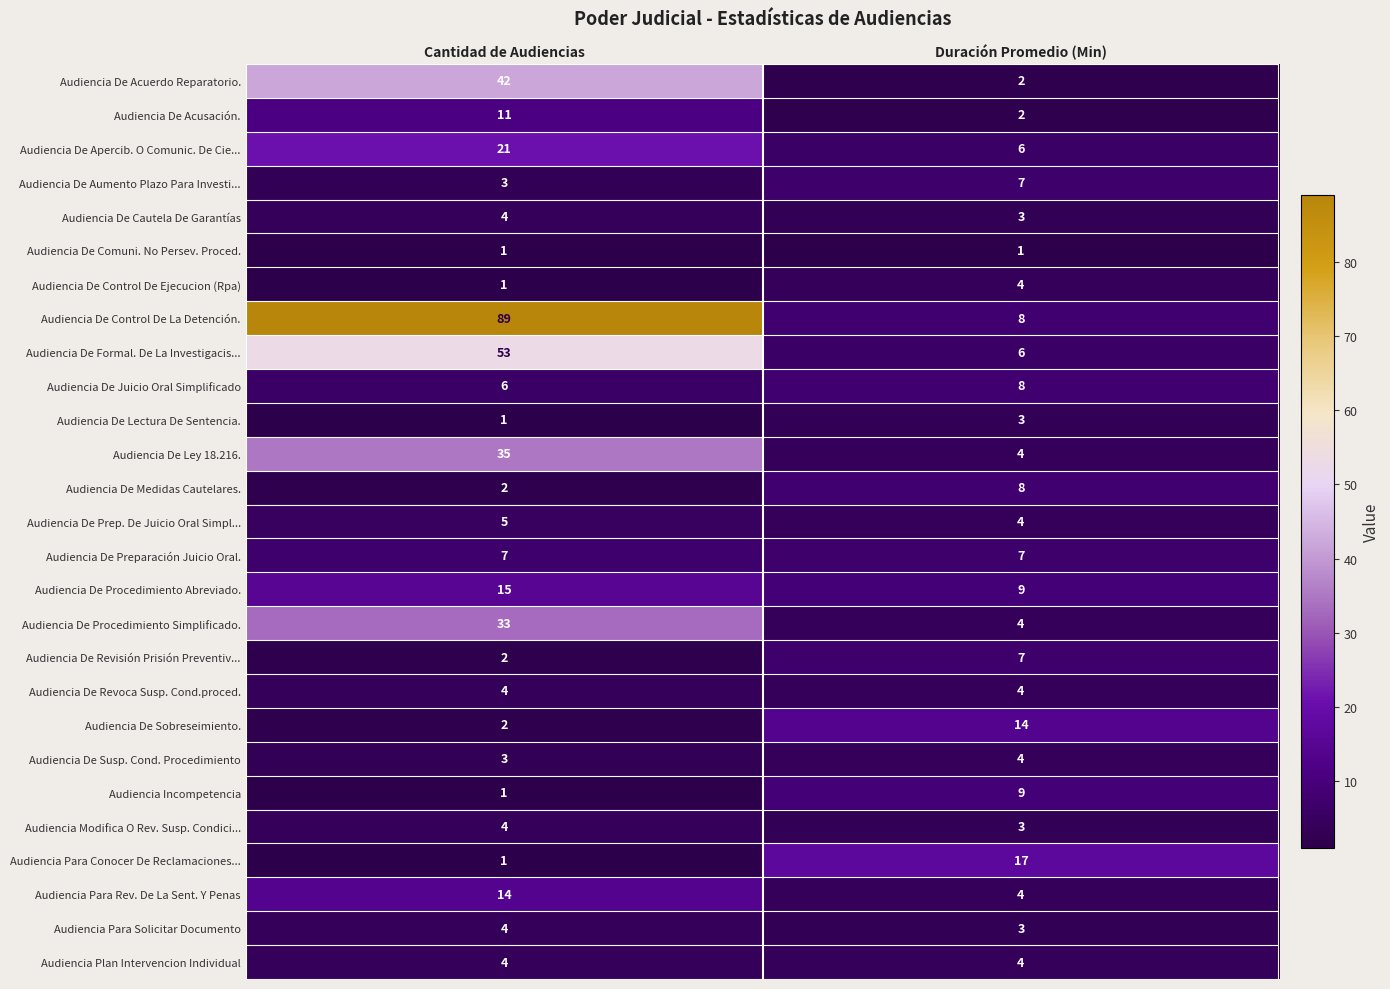

What value does the Audiencia De Sobreseimiento. series have at Duración Promedio (Min)?

14